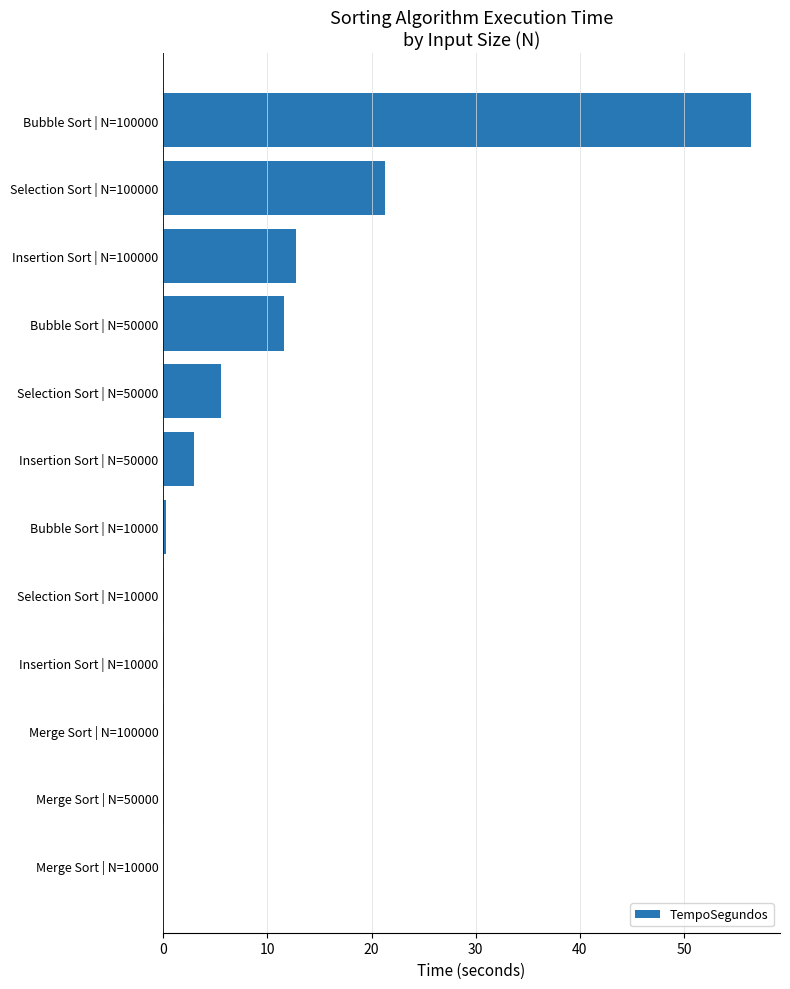

True or false: the data shows 3.0 at Insertion Sort | N=50000.

True